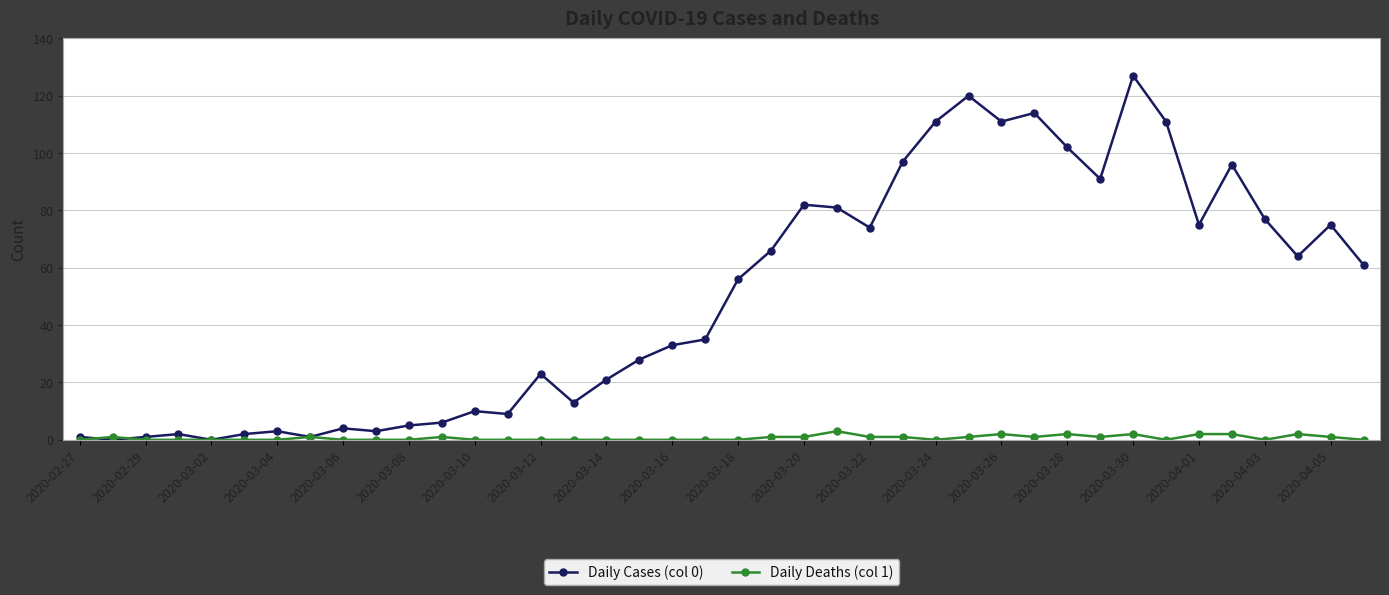

What are all the series names shown in the legend?

Daily Cases (col 0), Daily Deaths (col 1)